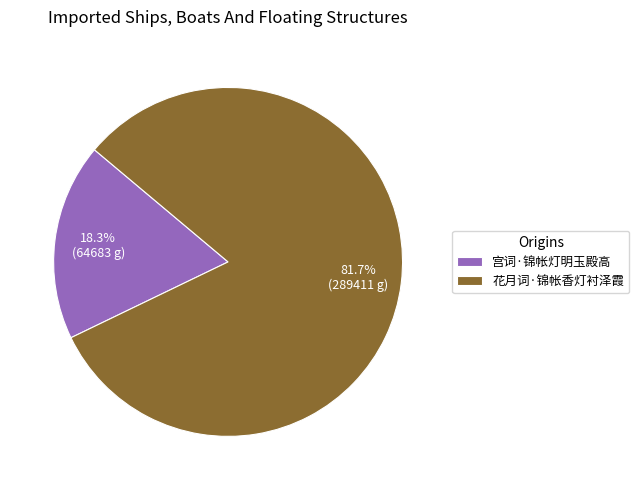

Is it true that 花月词·锦帐香灯衬泽霞 is 89% of the pie?

False